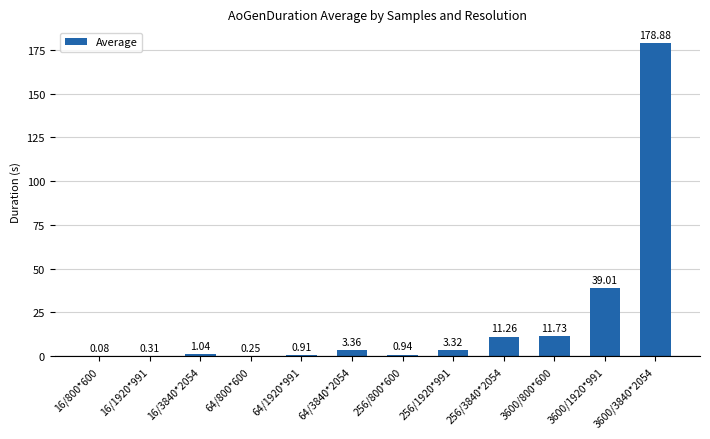

What is the sum of all values?

251.1